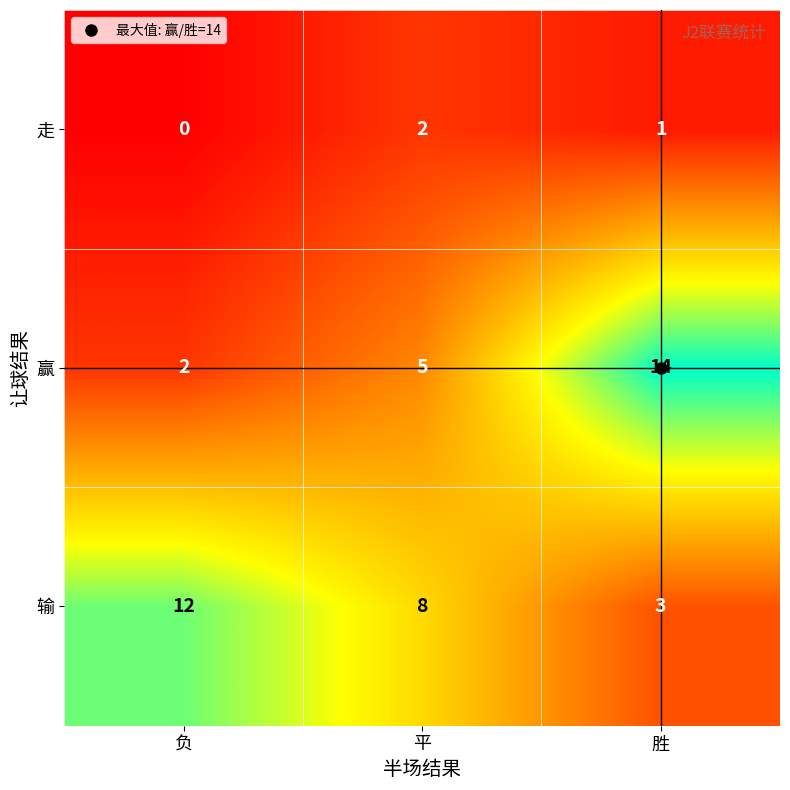

True or false: 输 has a value of 1 at 胜.

False